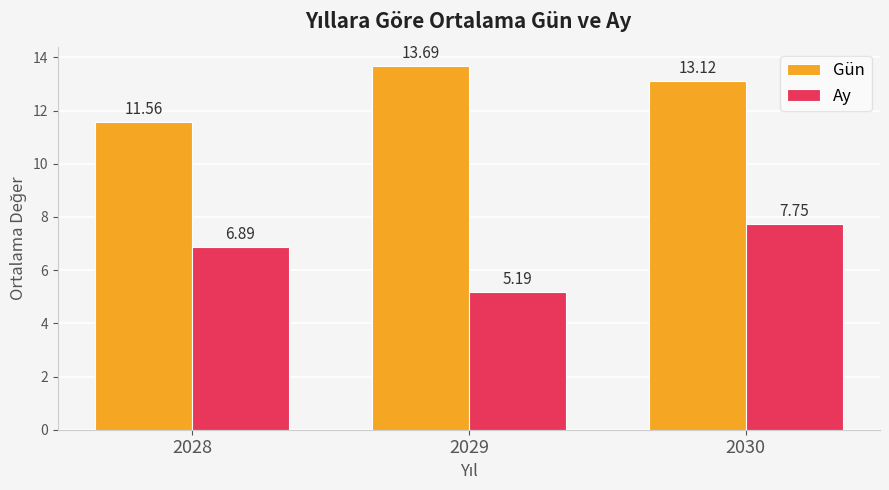

Rank the series at 2028 from highest to lowest value.

Gün, Ay